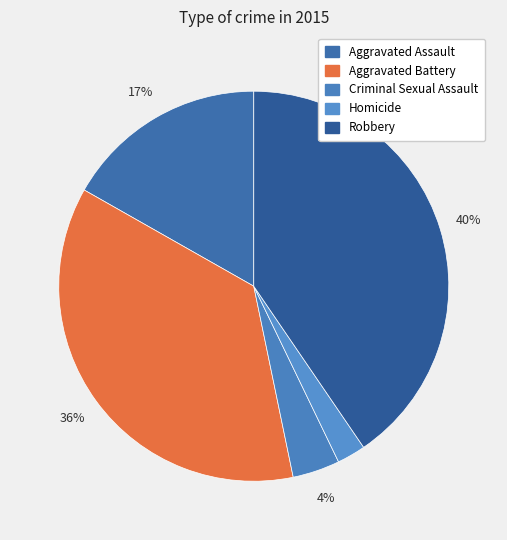

To the nearest percent, what portion does Criminal Sexual Assault represent?

4%